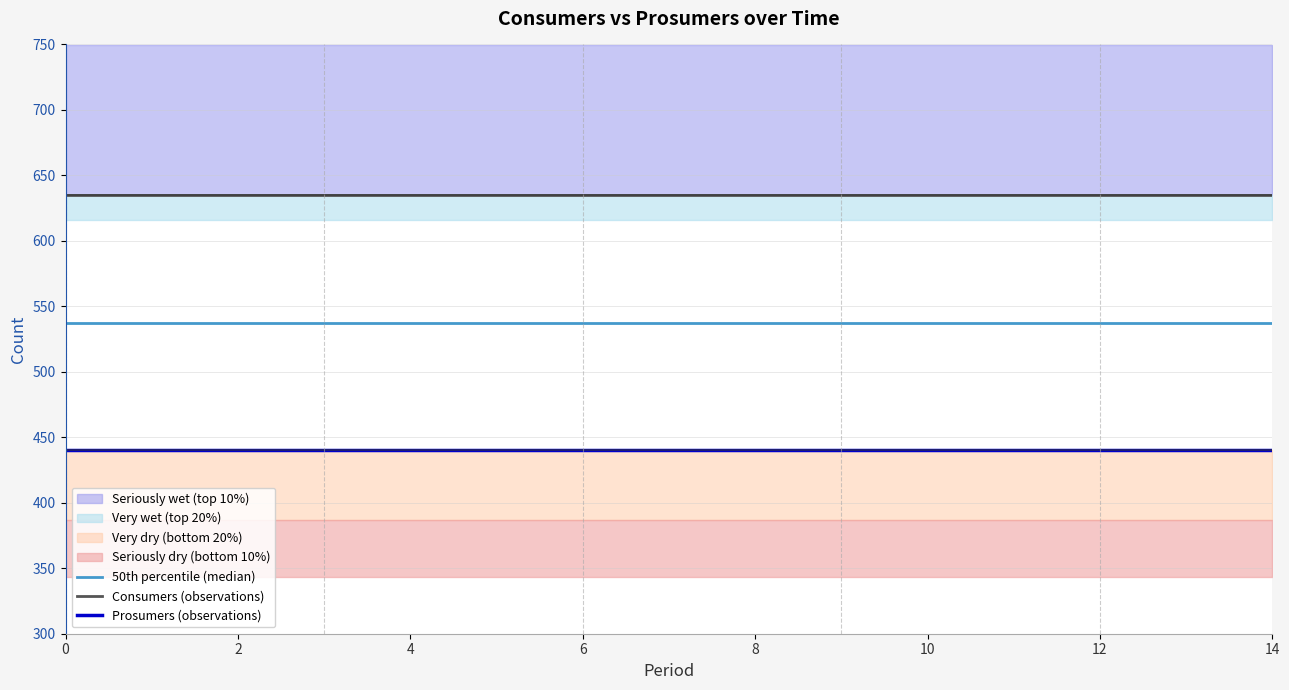

The value of 50th percentile (median) at 6 is 537.5. True or false?

True